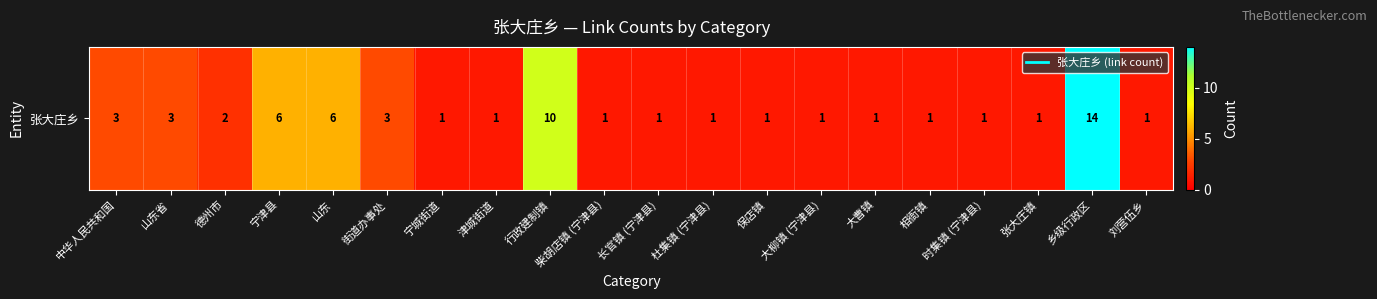

Reading left to right, extract all data points from this chart.

中华人民共和国=3	山东省=3	德州市=2	宁津县=6	山东=6	街道办事处=3	宁城街道=1	津城街道=1	行政建制镇=10	柴胡店镇 (宁津县)=1	长官镇 (宁津县)=1	杜集镇 (宁津县)=1	保店镇=1	大柳镇 (宁津县)=1	大曹镇=1	相衙镇=1	时集镇 (宁津县)=1	张大庄镇=1	乡级行政区=14	刘营伍乡=1